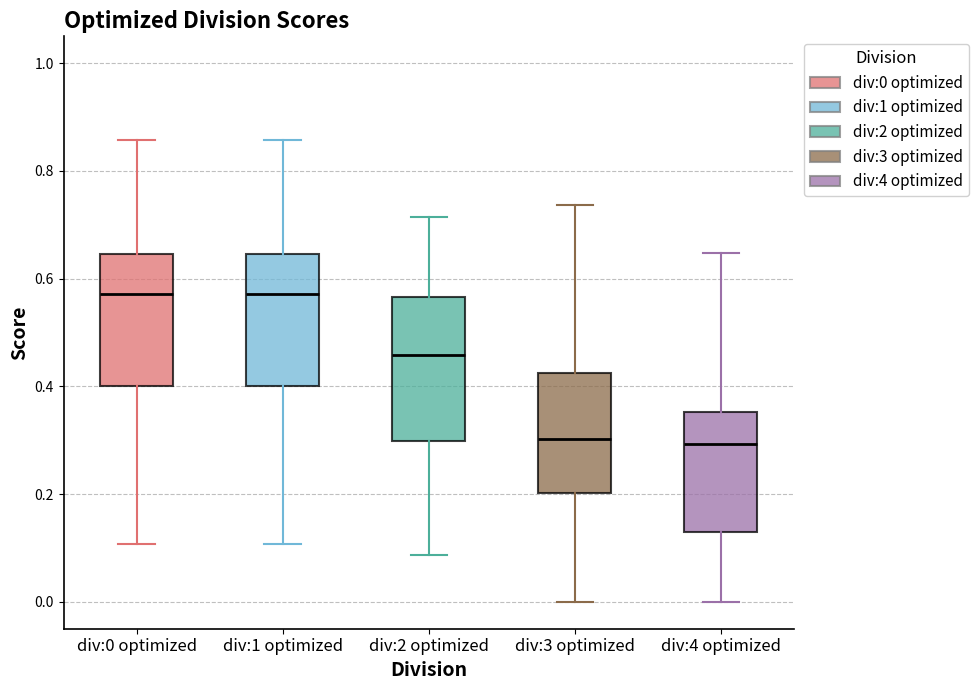

Where is the upper edge of the box for div:3 optimized on the y-axis? The values are not printed on the chart, so give them approximately, as read against the axis.

0.42